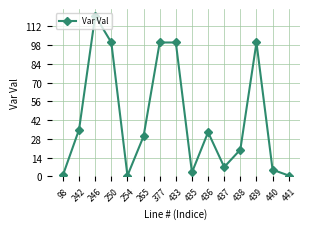

What is the value of the 6th point from the left?

30.0